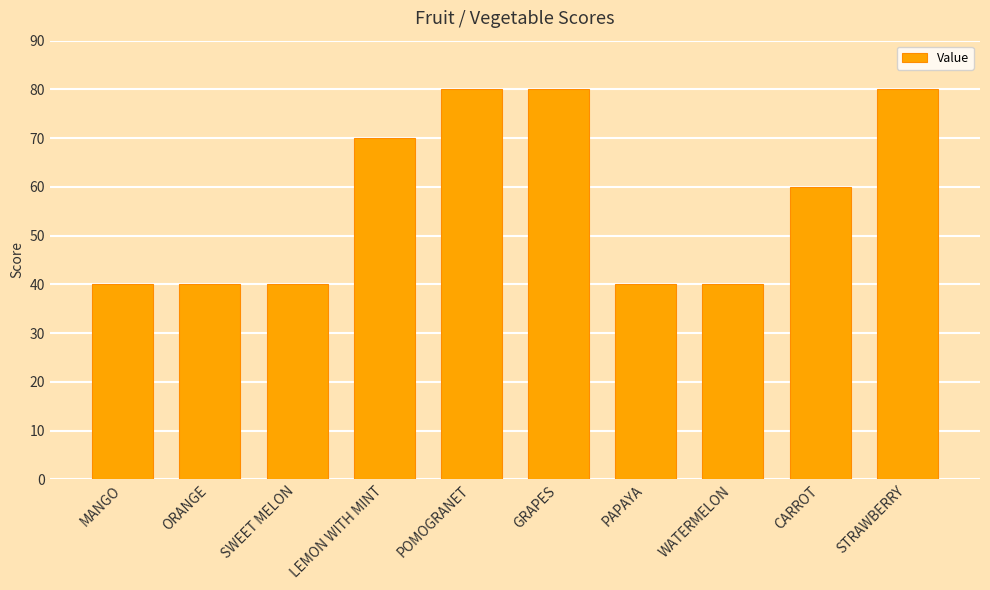

What is the sum of the values at SWEET MELON and PAPAYA?

80